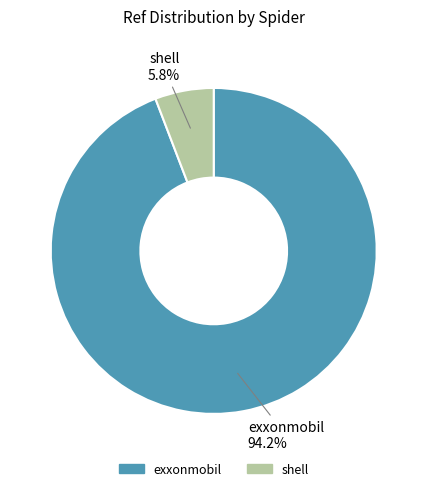

Which slice represents more than half of the pie?

exxonmobil